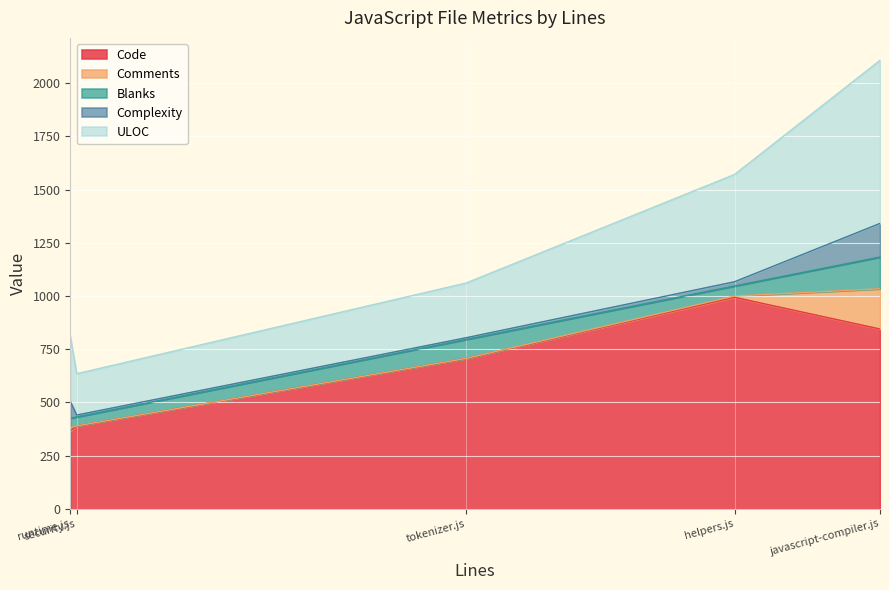

Is the value of ULOC at helpers.js greater than the value of Complexity at helpers.js?

Yes